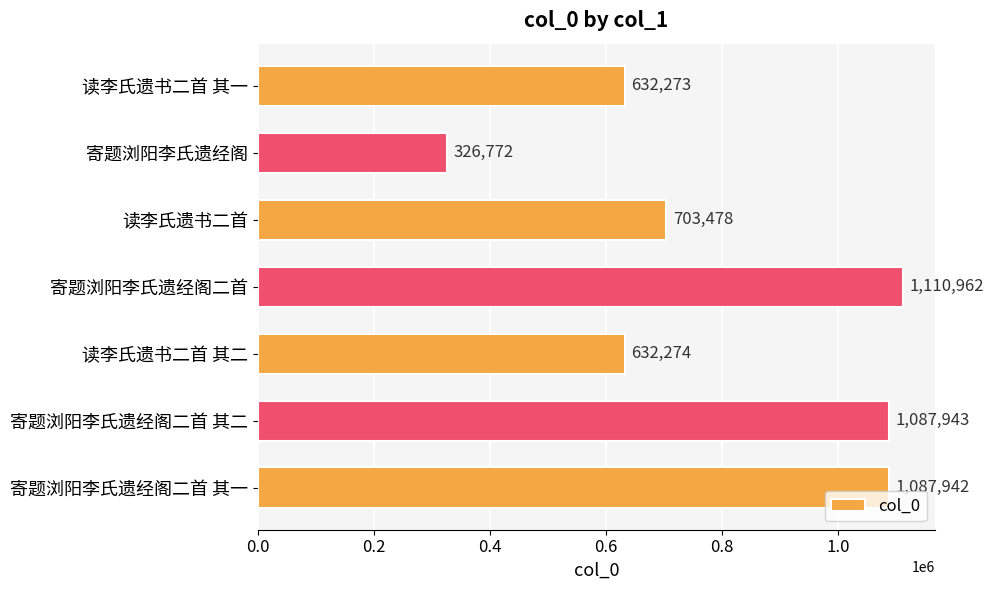

Which has a higher value, 读李氏遗书二首 or 读李氏遗书二首 其二?

读李氏遗书二首